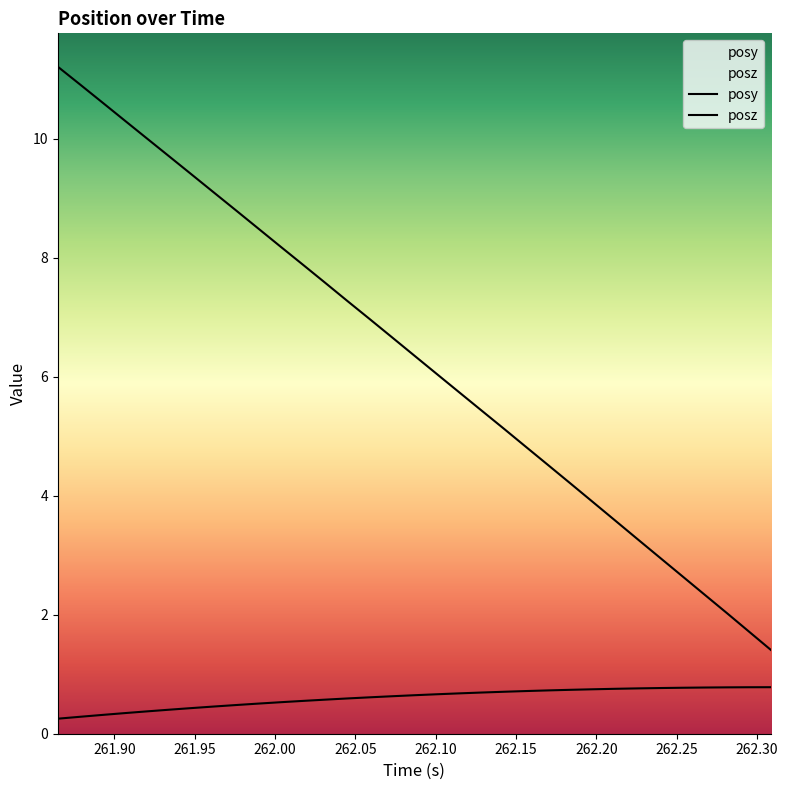

What is the highest value of the posz series?

11.2